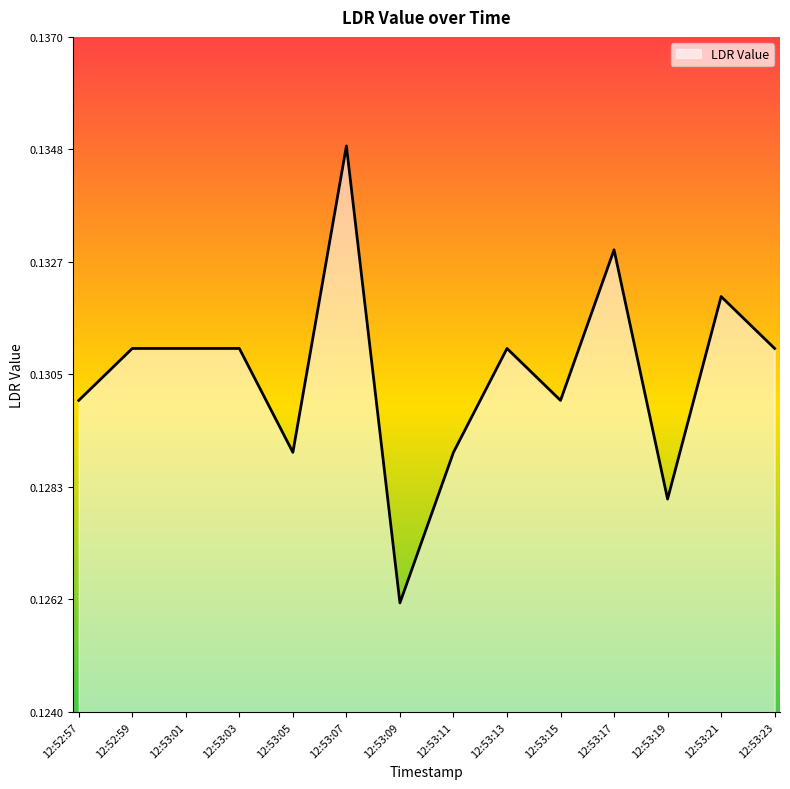

What position from the right is 12:53:01?

12